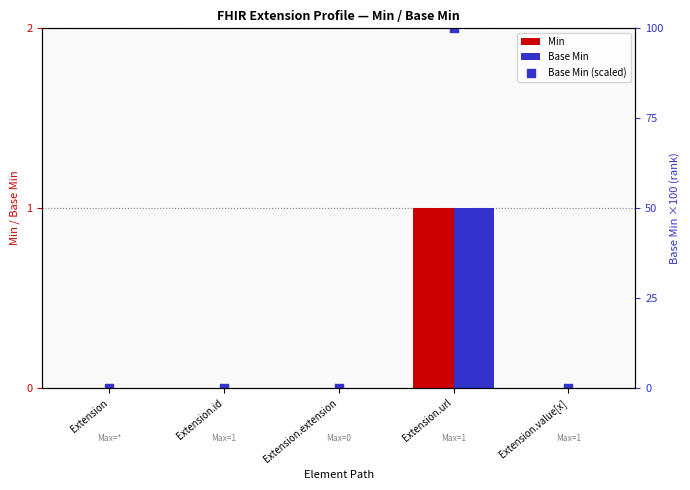

At how many categories does at least one series exceed 63?

1